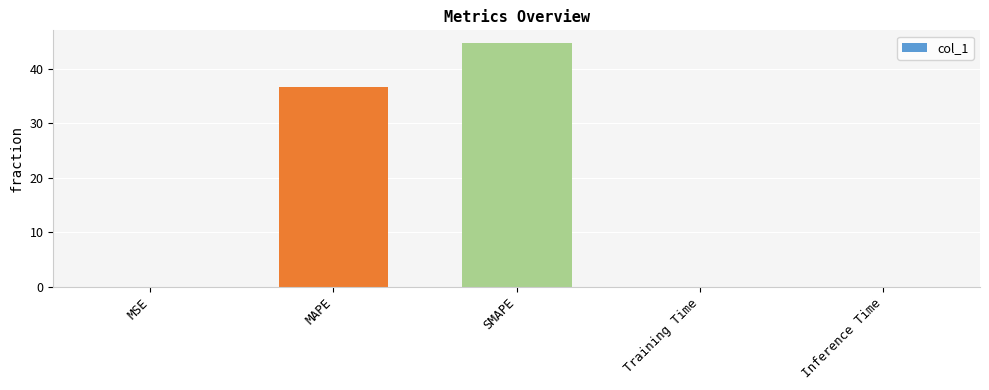

What is the sum of all values?

81.5